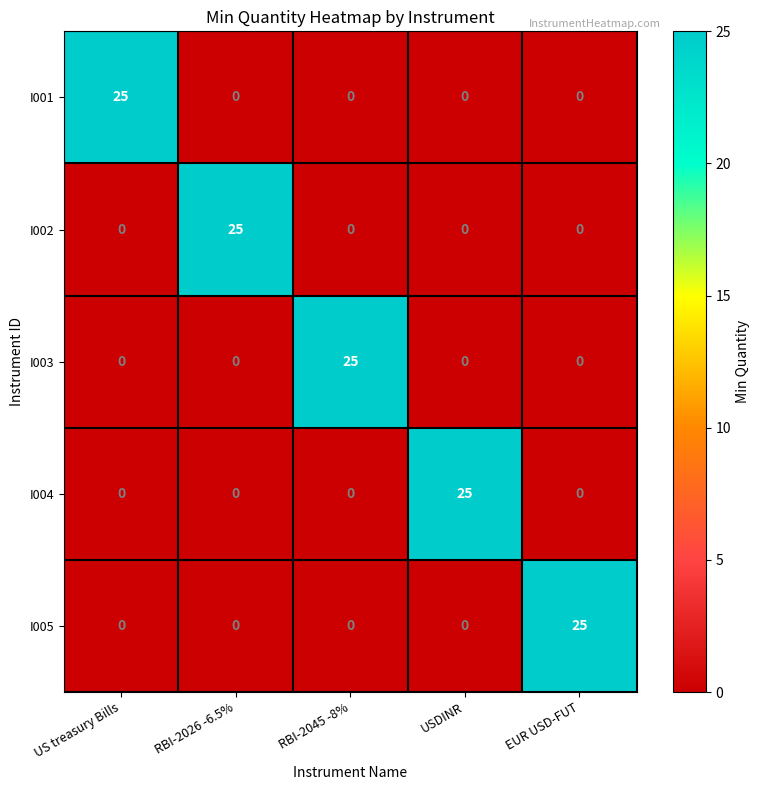

Reading left to right, what are all the values shown in this chart?

I001: US treasury Bills=25	RBI-2026 -6.5%=0	RBI-2045 -8%=0	USDINR=0	EUR USD-FUT=0
I002: US treasury Bills=0	RBI-2026 -6.5%=25	RBI-2045 -8%=0	USDINR=0	EUR USD-FUT=0
I003: US treasury Bills=0	RBI-2026 -6.5%=0	RBI-2045 -8%=25	USDINR=0	EUR USD-FUT=0
I004: US treasury Bills=0	RBI-2026 -6.5%=0	RBI-2045 -8%=0	USDINR=25	EUR USD-FUT=0
I005: US treasury Bills=0	RBI-2026 -6.5%=0	RBI-2045 -8%=0	USDINR=0	EUR USD-FUT=25